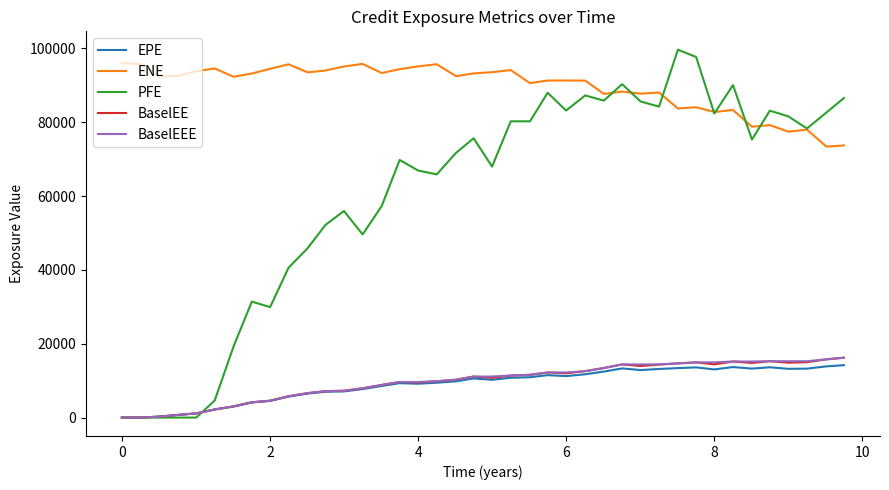

True or false: ENE and EPE intersect in this chart.

False